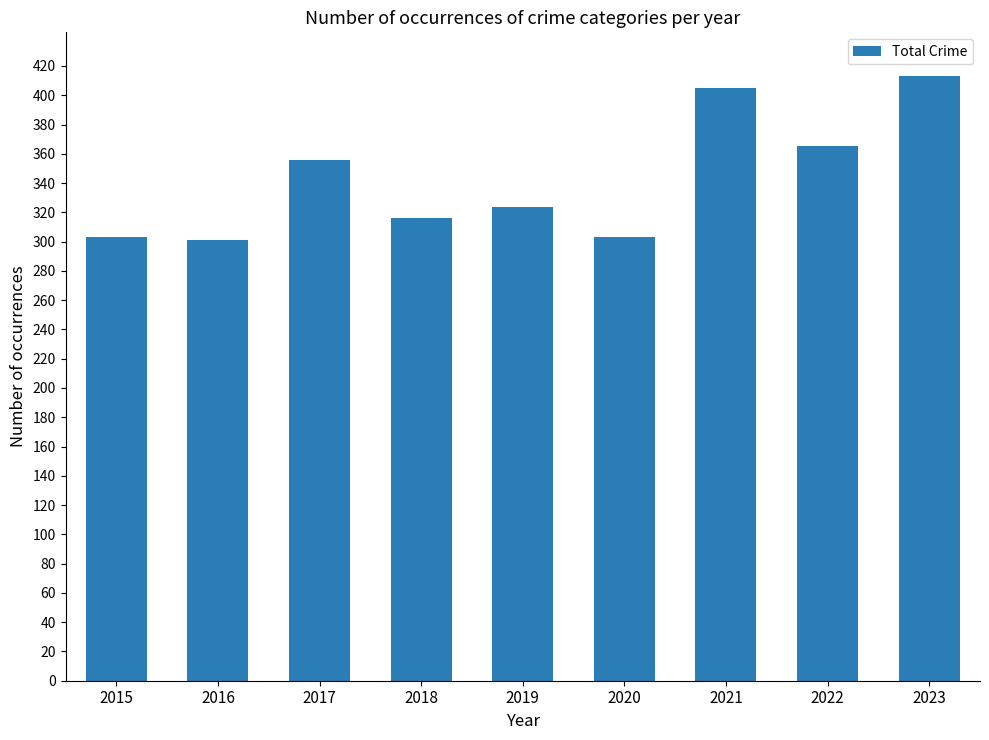

What value does the data have at 2023, to the nearest 10?

410